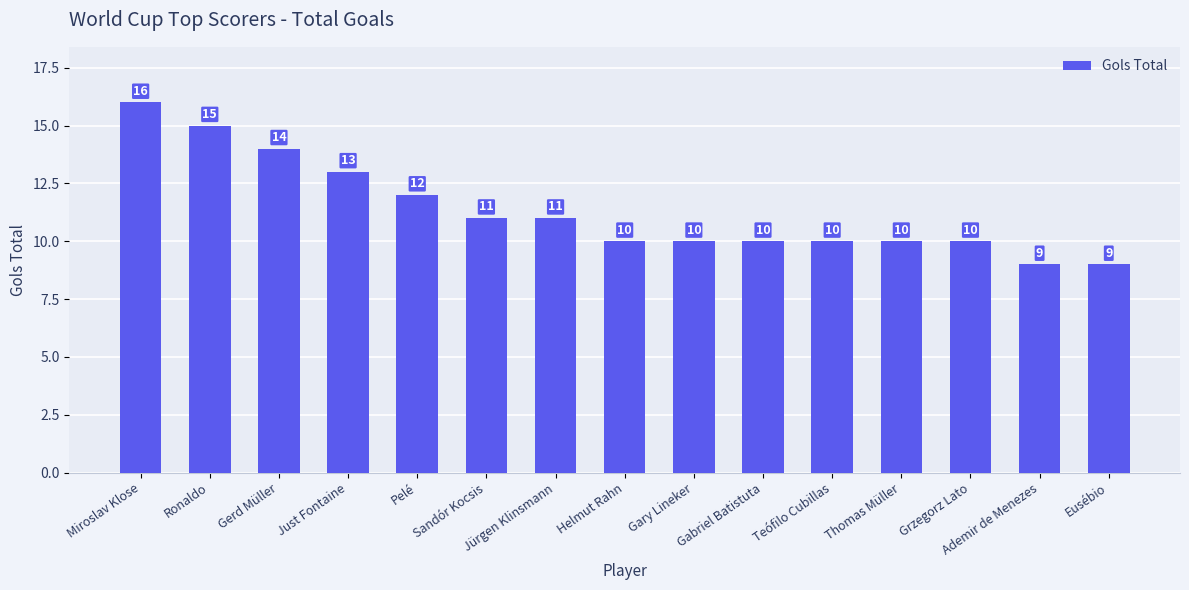

At which category does the chart reach its peak across all series?

Miroslav Klose